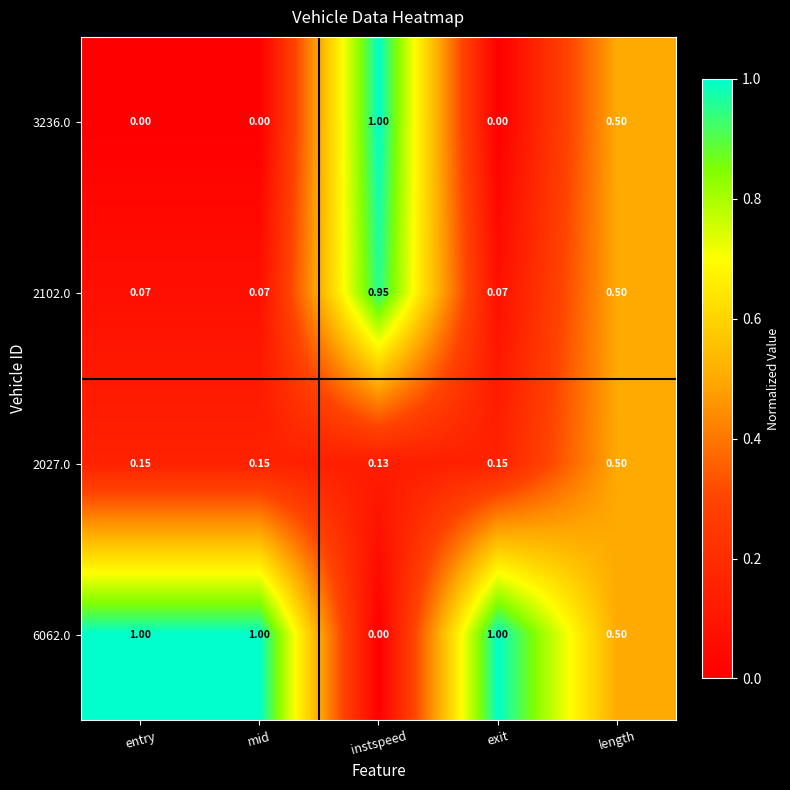

Which category has the highest value in the 3236.0 series?

instspeed